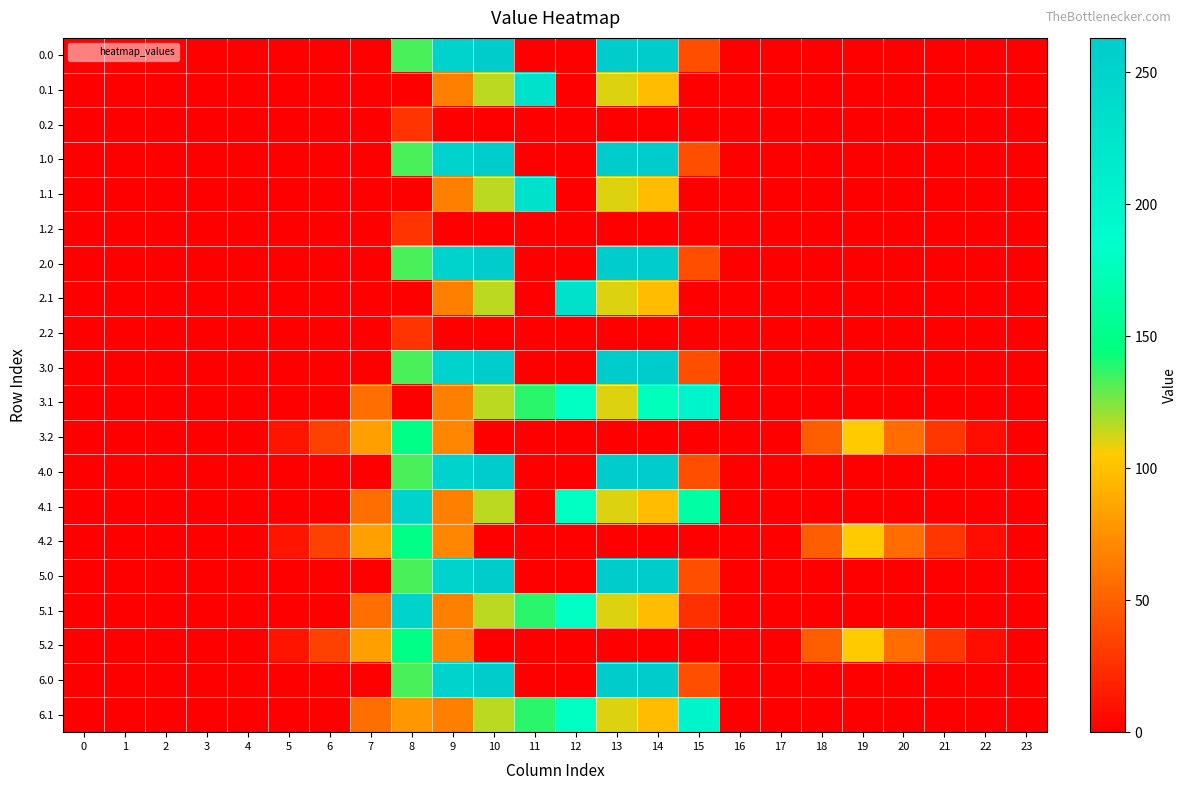

Reading left to right, transcribe all the data shown in this chart.

0.0: 0=0.0	1=0.0	2=0.0	3=0.0	4=0.0	5=0.0	6=0.0	7=0.0	8=132.8	9=251.6	10=263.0	11=0.0	12=0.0	13=263.0	14=263.0	15=40.8	16=0.0	17=0.0	18=0.0	19=0.0	20=0.0	21=0.0	22=0.0	23=0.0
0.1: 0=0.0	1=0.0	2=0.0	3=0.0	4=0.0	5=0.0	6=0.0	7=0.0	8=0.0	9=66.1	10=115.8	11=230.1	12=0.0	13=110.6	14=96.6	15=0.0	16=0.0	17=0.0	18=0.0	19=0.0	20=0.0	21=0.0	22=0.0	23=0.0
0.2: 0=0.0	1=0.0	2=0.0	3=0.0	4=0.0	5=0.0	6=0.0	7=0.0	8=27.5	9=0.0	10=0.0	11=0.0	12=0.0	13=0.0	14=0.0	15=0.0	16=0.0	17=0.0	18=0.0	19=0.0	20=0.0	21=0.0	22=0.0	23=0.0
1.0: 0=0.0	1=0.0	2=0.0	3=0.0	4=0.0	5=0.0	6=0.0	7=0.0	8=132.8	9=251.6	10=263.0	11=0.0	12=0.0	13=263.0	14=263.0	15=40.8	16=0.0	17=0.0	18=0.0	19=0.0	20=0.0	21=0.0	22=0.0	23=0.0
1.1: 0=0.0	1=0.0	2=0.0	3=0.0	4=0.0	5=0.0	6=0.0	7=0.0	8=0.0	9=66.1	10=115.8	11=230.1	12=0.0	13=110.6	14=96.6	15=0.0	16=0.0	17=0.0	18=0.0	19=0.0	20=0.0	21=0.0	22=0.0	23=0.0
1.2: 0=0.0	1=0.0	2=0.0	3=0.0	4=0.0	5=0.0	6=0.0	7=0.0	8=27.5	9=0.0	10=0.0	11=0.0	12=0.0	13=0.0	14=0.0	15=0.0	16=0.0	17=0.0	18=0.0	19=0.0	20=0.0	21=0.0	22=0.0	23=0.0
2.0: 0=0.0	1=0.0	2=0.0	3=0.0	4=0.0	5=0.0	6=0.0	7=0.0	8=132.8	9=251.6	10=263.0	11=0.0	12=0.0	13=263.0	14=263.0	15=40.8	16=0.0	17=0.0	18=0.0	19=0.0	20=0.0	21=0.0	22=0.0	23=0.0
2.1: 0=0.0	1=0.0	2=0.0	3=0.0	4=0.0	5=0.0	6=0.0	7=0.0	8=0.0	9=66.1	10=115.8	11=0.0	12=230.1	13=110.6	14=96.6	15=0.0	16=0.0	17=0.0	18=0.0	19=0.0	20=0.0	21=0.0	22=0.0	23=0.0
2.2: 0=0.0	1=0.0	2=0.0	3=0.0	4=0.0	5=0.0	6=0.0	7=0.0	8=27.5	9=0.0	10=0.0	11=0.0	12=0.0	13=0.0	14=0.0	15=0.0	16=0.0	17=0.0	18=0.0	19=0.0	20=0.0	21=0.0	22=0.0	23=0.0
3.0: 0=0.0	1=0.0	2=0.0	3=0.0	4=0.0	5=0.0	6=0.0	7=0.0	8=132.8	9=251.6	10=263.0	11=0.0	12=0.0	13=263.0	14=263.0	15=40.8	16=0.0	17=0.0	18=0.0	19=0.0	20=0.0	21=0.0	22=0.0	23=0.0
3.1: 0=0.0	1=0.0	2=0.0	3=0.0	4=0.0	5=0.0	6=0.0	7=56.6	8=0.0	9=66.1	10=115.8	11=138.4	12=179.4	13=110.6	14=174.8	15=199.7	16=0.0	17=0.0	18=0.0	19=0.0	20=0.0	21=0.0	22=0.0	23=0.0
3.2: 0=0.0	1=0.0	2=0.0	3=0.0	4=0.0	5=10.8	6=34.1	7=82.7	8=148.3	9=69.6	10=0.0	11=0.0	12=0.0	13=0.0	14=0.0	15=0.0	16=0.0	17=0.0	18=48.8	19=104.1	20=55.8	21=28.6	22=7.6	23=0.0
4.0: 0=0.0	1=0.0	2=0.0	3=0.0	4=0.0	5=0.0	6=0.0	7=0.0	8=132.8	9=251.6	10=263.0	11=0.0	12=0.0	13=263.0	14=263.0	15=40.8	16=0.0	17=0.0	18=0.0	19=0.0	20=0.0	21=0.0	22=0.0	23=0.0
4.1: 0=0.0	1=0.0	2=0.0	3=0.0	4=0.0	5=0.0	6=0.0	7=56.6	8=252.7	9=66.1	10=115.8	11=0.0	12=179.4	13=110.6	14=96.6	15=163.6	16=0.0	17=0.0	18=0.0	19=0.0	20=0.0	21=0.0	22=0.0	23=0.0
4.2: 0=0.0	1=0.0	2=0.0	3=0.0	4=0.0	5=10.8	6=34.1	7=82.7	8=148.3	9=69.6	10=0.0	11=0.0	12=0.0	13=0.0	14=0.0	15=0.0	16=0.0	17=0.0	18=48.8	19=104.1	20=55.8	21=28.6	22=7.6	23=0.0
5.0: 0=0.0	1=0.0	2=0.0	3=0.0	4=0.0	5=0.0	6=0.0	7=0.0	8=132.8	9=251.6	10=263.0	11=0.0	12=0.0	13=263.0	14=263.0	15=40.8	16=0.0	17=0.0	18=0.0	19=0.0	20=0.0	21=0.0	22=0.0	23=0.0
5.1: 0=0.0	1=0.0	2=0.0	3=0.0	4=0.0	5=0.0	6=0.0	7=56.6	8=252.7	9=66.1	10=115.8	11=138.4	12=179.4	13=110.6	14=96.6	15=25.2	16=0.0	17=0.0	18=0.0	19=0.0	20=0.0	21=0.0	22=0.0	23=0.0
5.2: 0=0.0	1=0.0	2=0.0	3=0.0	4=0.0	5=10.8	6=34.1	7=82.7	8=148.3	9=69.6	10=0.0	11=0.0	12=0.0	13=0.0	14=0.0	15=0.0	16=0.0	17=0.0	18=48.8	19=104.1	20=55.8	21=28.6	22=7.6	23=0.0
6.0: 0=0.0	1=0.0	2=0.0	3=0.0	4=0.0	5=0.0	6=0.0	7=0.0	8=132.8	9=251.6	10=263.0	11=0.0	12=0.0	13=263.0	14=263.0	15=40.8	16=0.0	17=0.0	18=0.0	19=0.0	20=0.0	21=0.0	22=0.0	23=0.0
6.1: 0=0.0	1=0.0	2=0.0	3=0.0	4=0.0	5=0.0	6=0.0	7=56.6	8=78.2	9=66.1	10=115.8	11=138.4	12=179.4	13=110.6	14=96.6	15=199.7	16=0.0	17=0.0	18=0.0	19=0.0	20=0.0	21=0.0	22=0.0	23=0.0